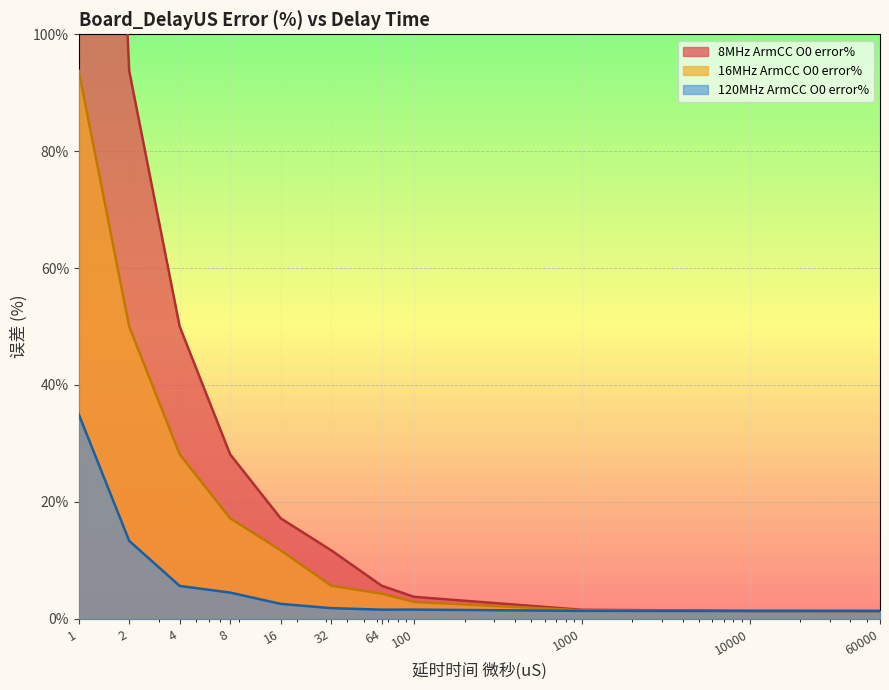

List the labels in order of 16MHz ArmCC O0 error% value, largest first.

1, 2, 4, 8, 16, 32, 64, 100, 1000, 10000, 60000